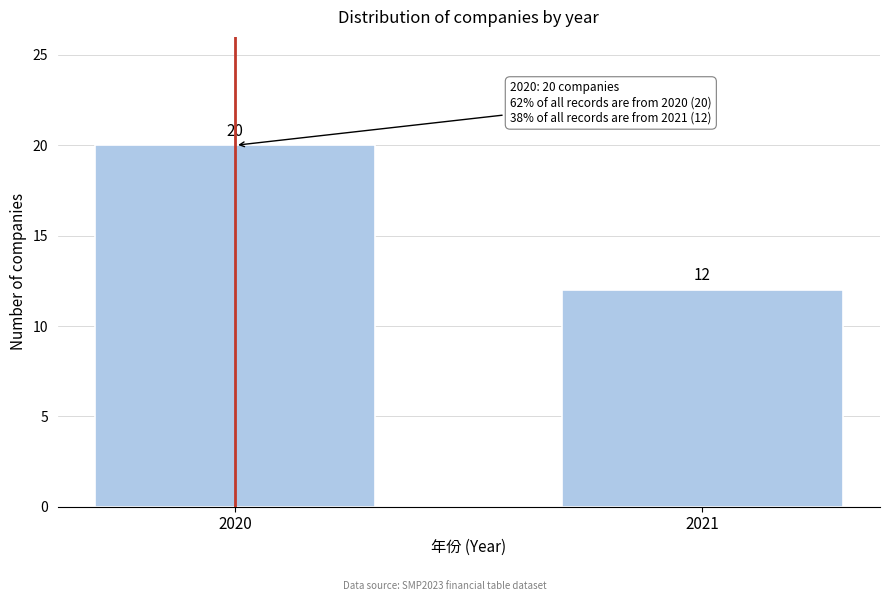

Reading right to left, what are all the values shown in this chart?

2021=12	2020=20